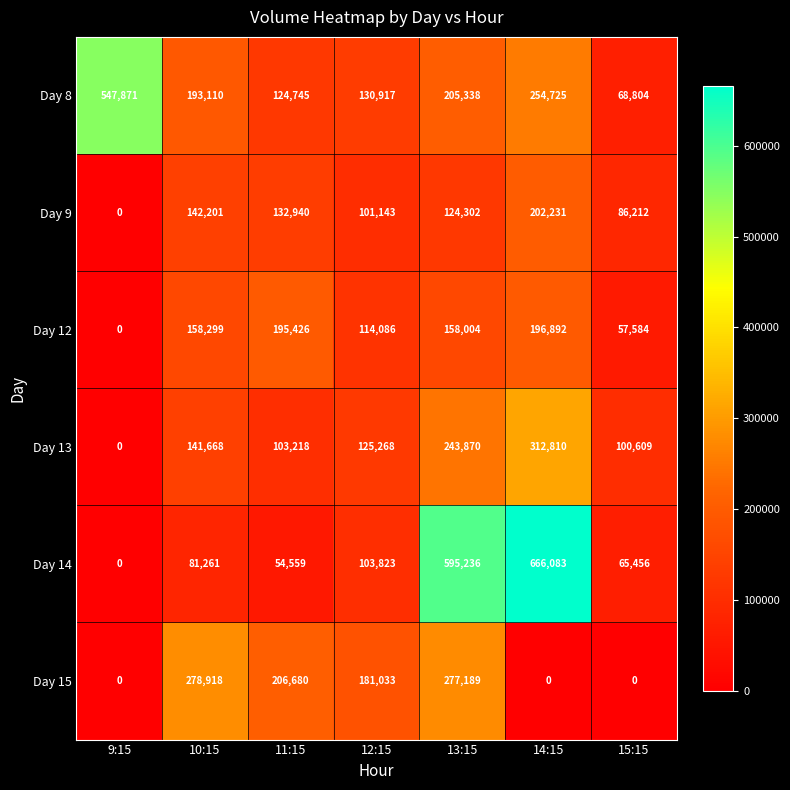

At how many categories does at least one series exceed 553388?

2